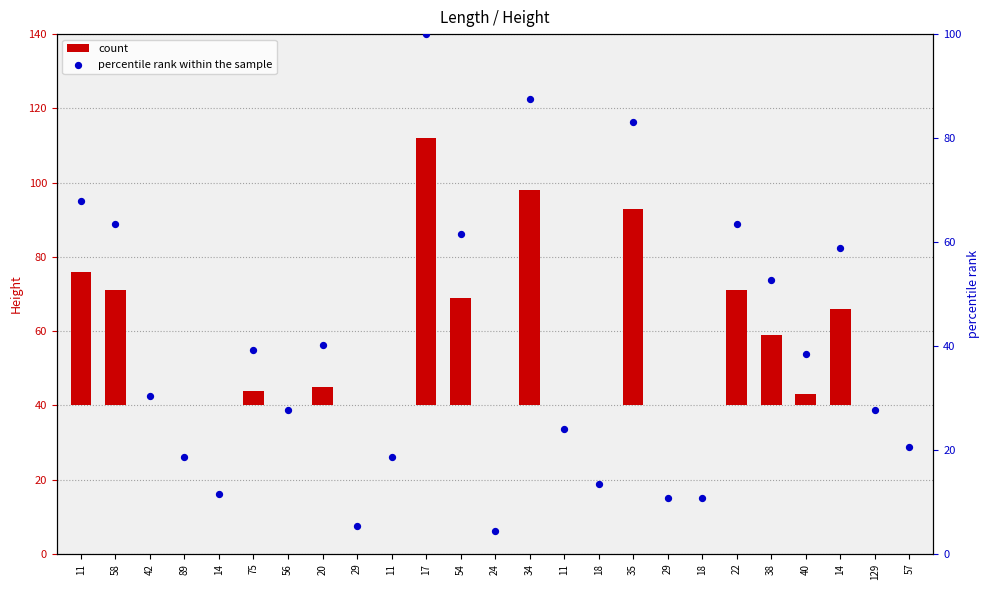

Which series has the largest total across all categories?

percentile rank within the sample